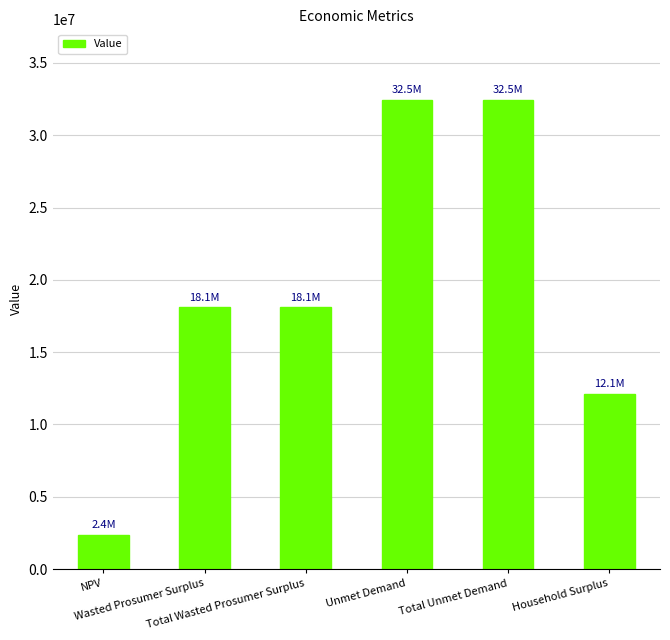

What is the change in value from NPV to Wasted Prosumer Surplus?

+15719796.7